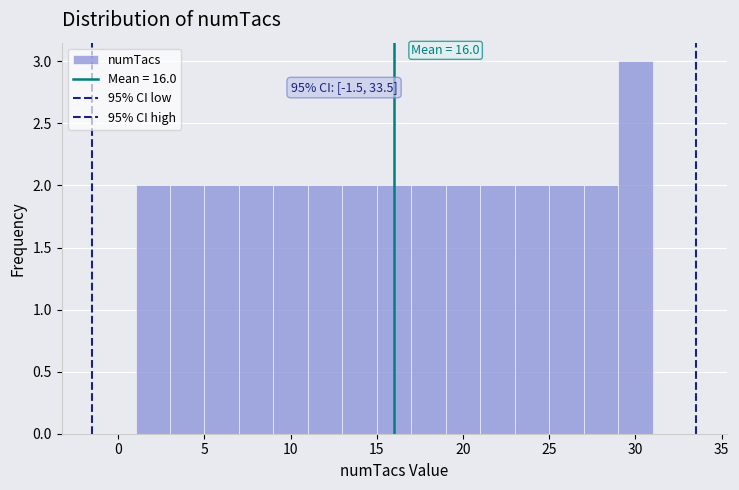

Over which range of the x-axis is the bar tallest?

29 to 31